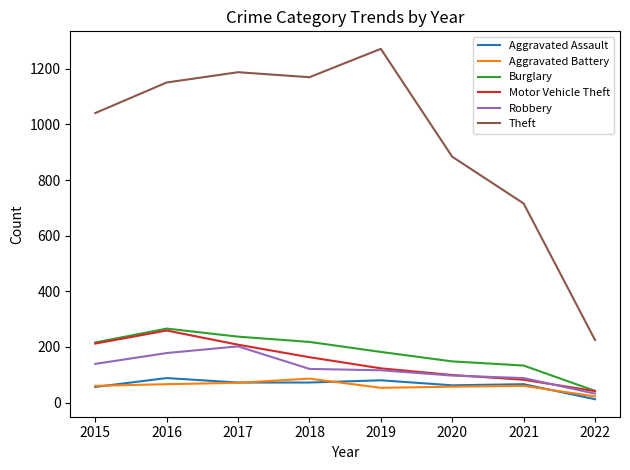

Between 2015 and 2022, which series saw the biggest shift?

Theft